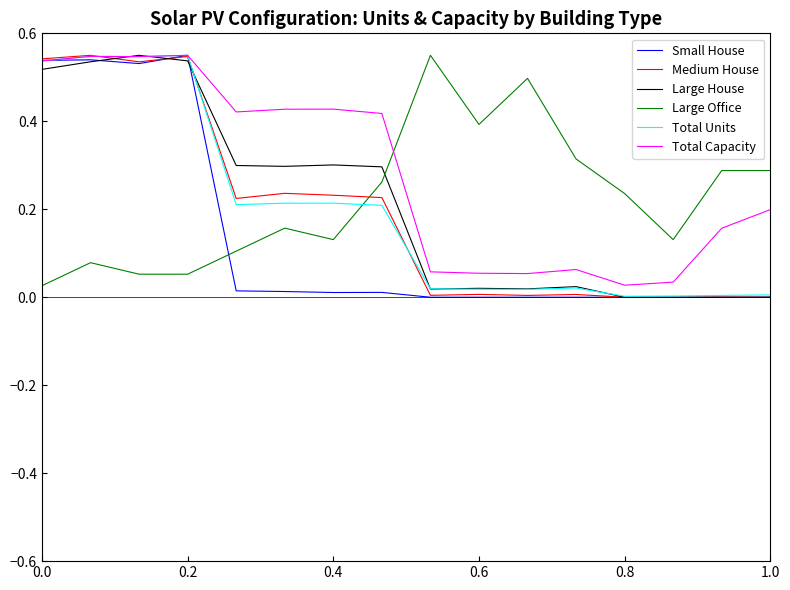

True or false: Medium House and Large Office cross at least once.

True